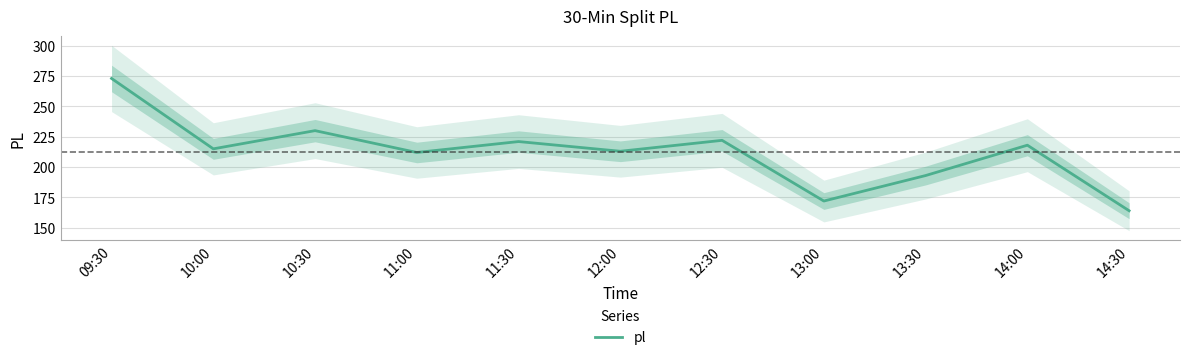

How many interior local peaks (higher than both neighbors) does the data have?

4